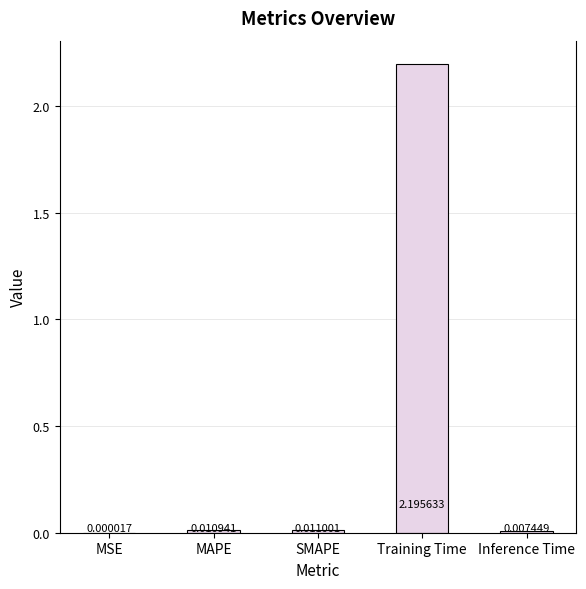

Count the number of categories in the chart.

5